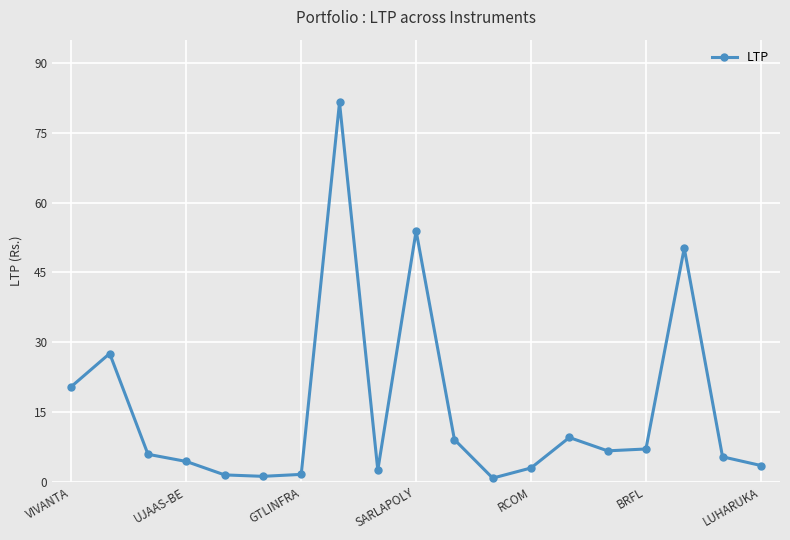

What is the greatest value displayed?

81.5